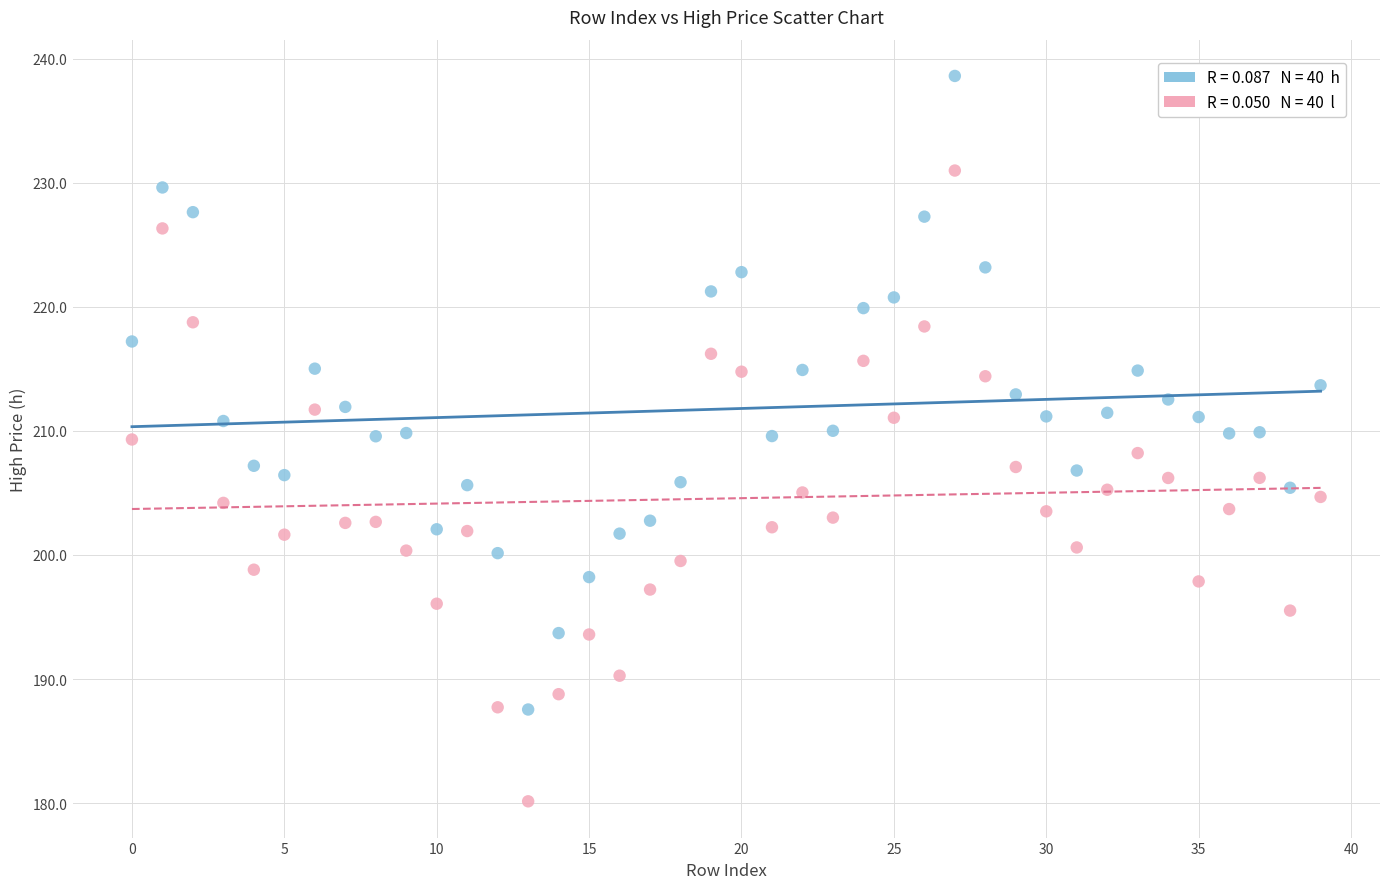

Across all data points, what is the range of Y values (max minus min)?

58.5